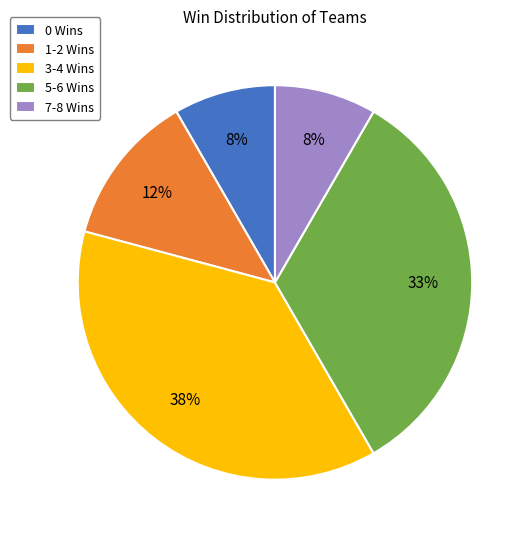

True or false: 5-6 Wins accounts for 33% of the total.

True